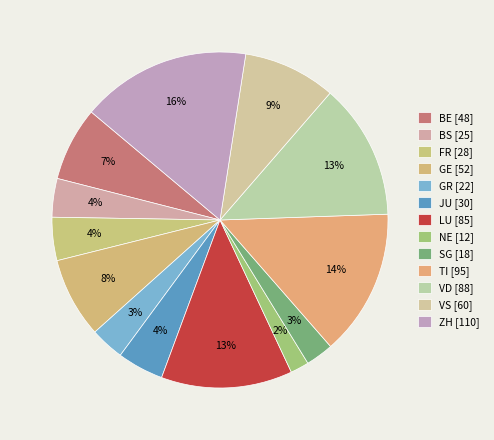

How many segments does this pie chart have?

13